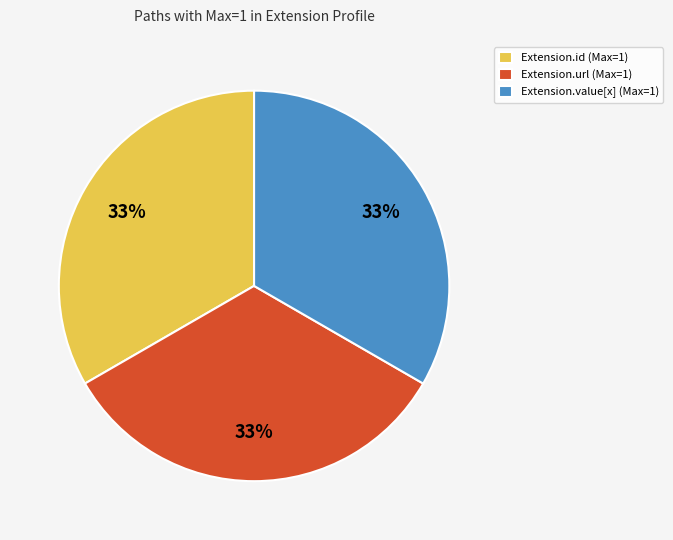

How many slices are in this pie chart?

3